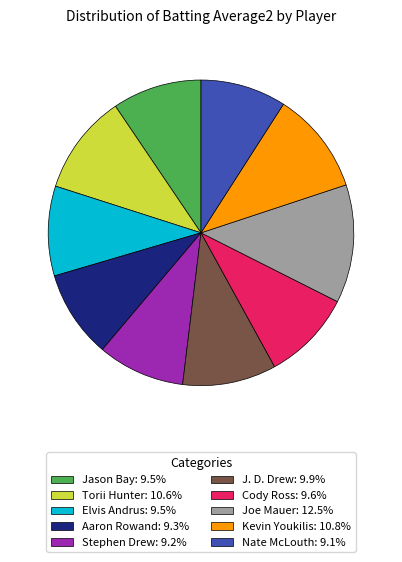

Approximately how many times larger is the value at Stephen Drew: 9.2% compared to J. D. Drew: 9.9%?

0.9